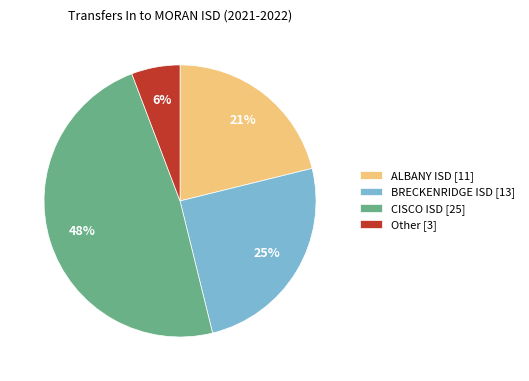

To the nearest percent, what is the difference between the CISCO ISD [25] and Other [3] slice percentages?

42%